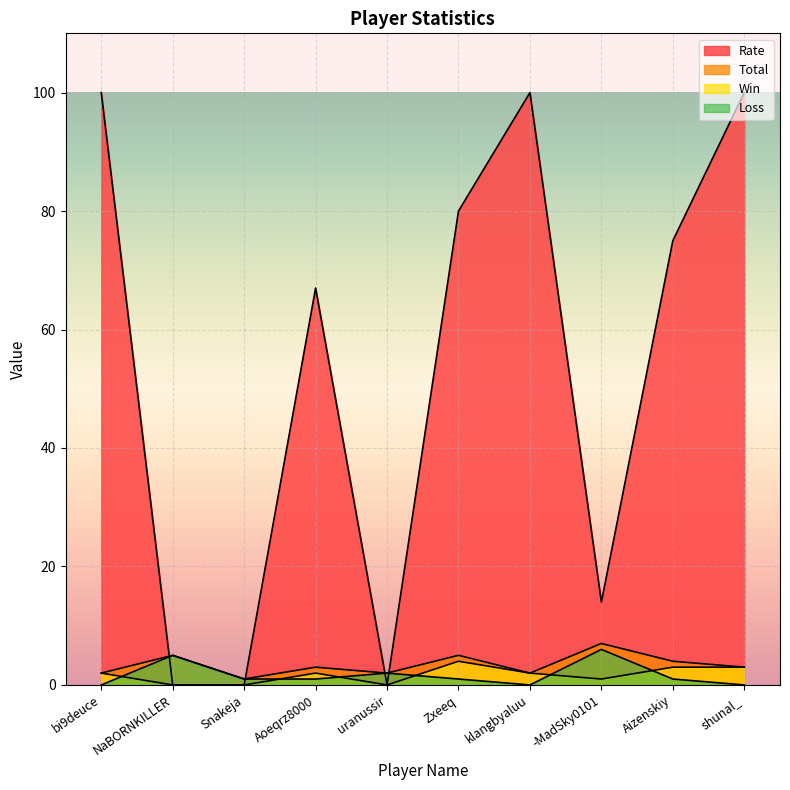

List the series in order of their peak value, lowest first.

Win, Loss, Total, Rate